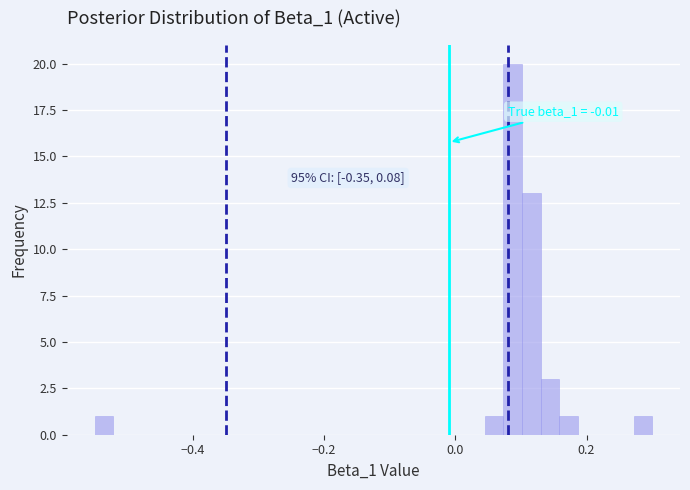

Read against the x-axis, roughly where is the centre of the tallest bar?

0.08